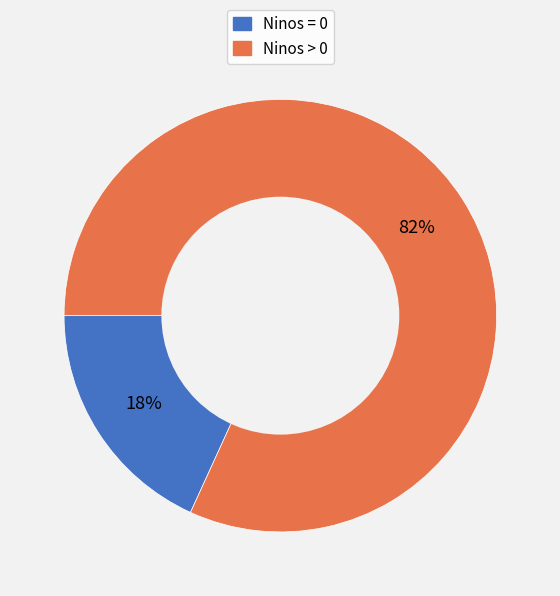

Which slice is the largest?

Ninos > 0